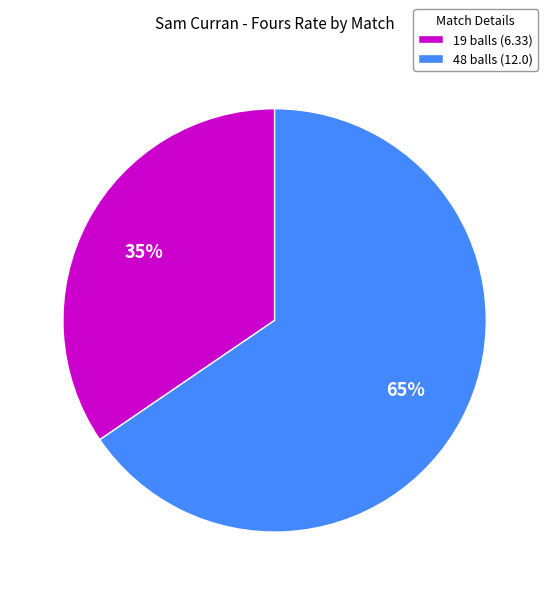

Which category has the biggest portion of the pie?

48 balls